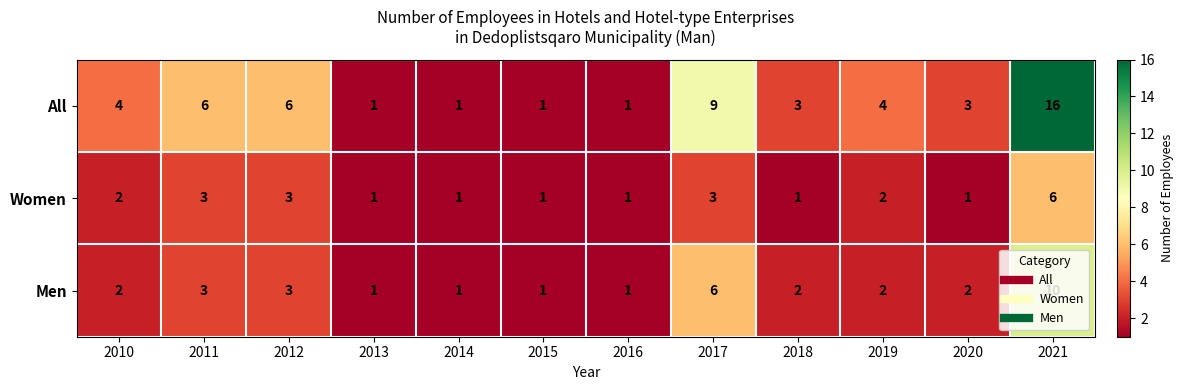

Which series has the largest range (max minus min)?

All